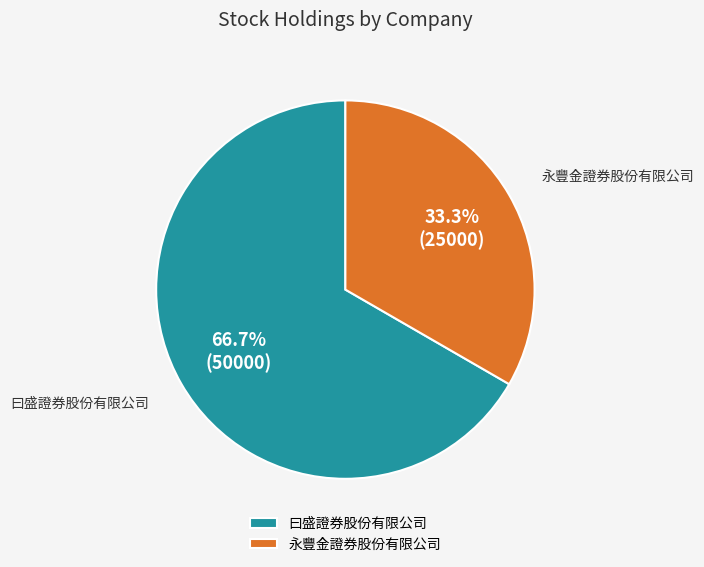

Count the number of slices in the pie.

2